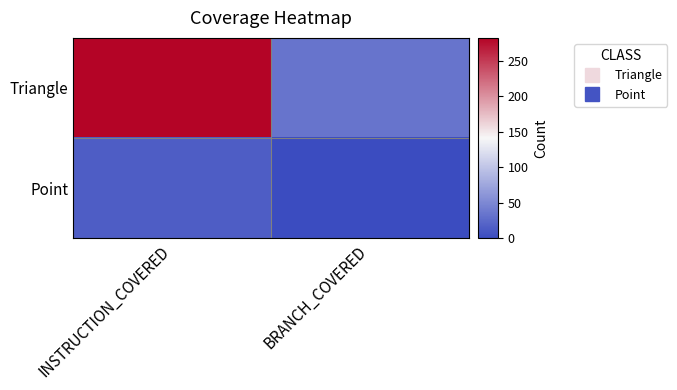

At INSTRUCTION_COVERED, list the series in order from smallest to largest.

Point, Triangle